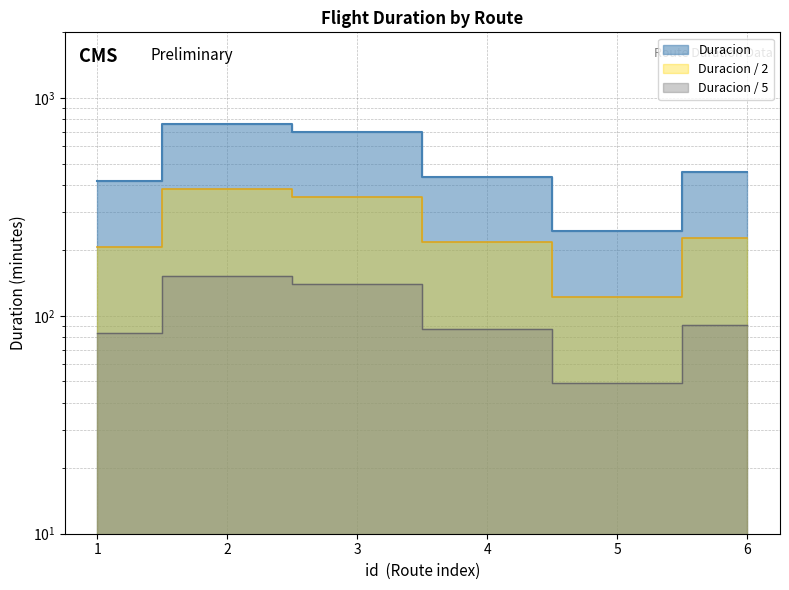

Approximately how many times larger is the value at 2 compared to 5?

3.1